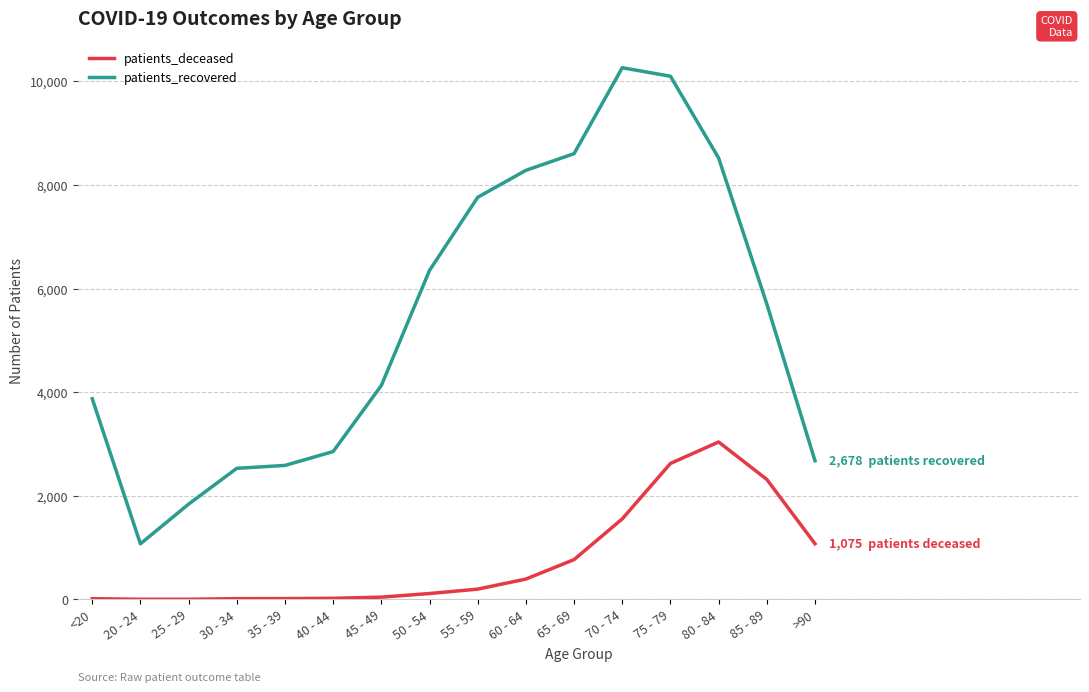

Which series has the largest range (max minus min)?

patients_recovered